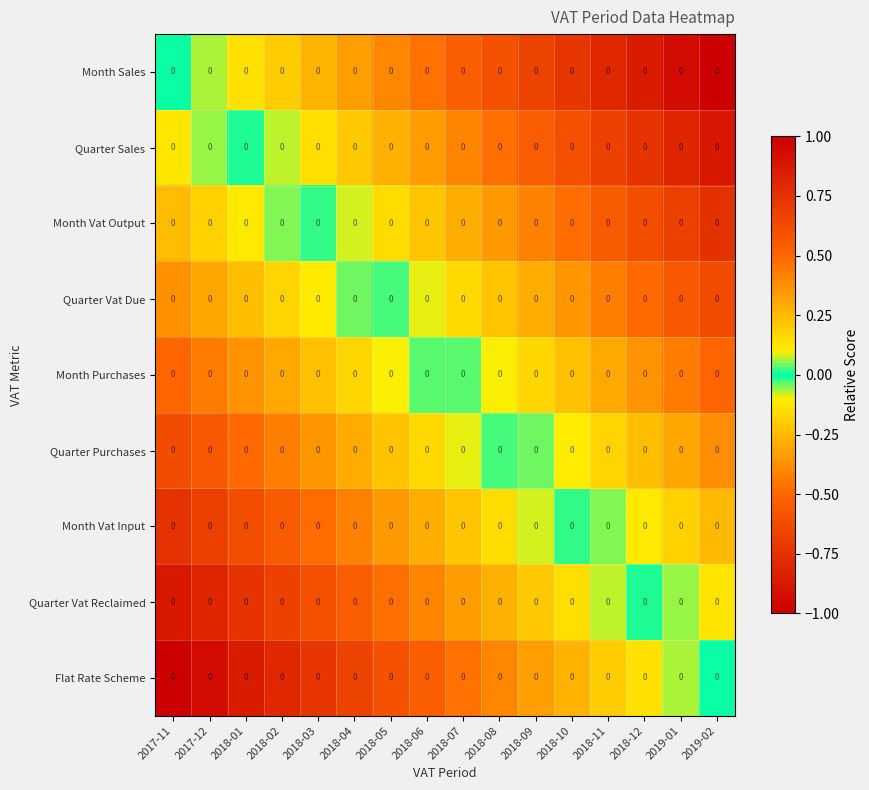

What is the lowest value of the Quarter Purchases series?

-0.6